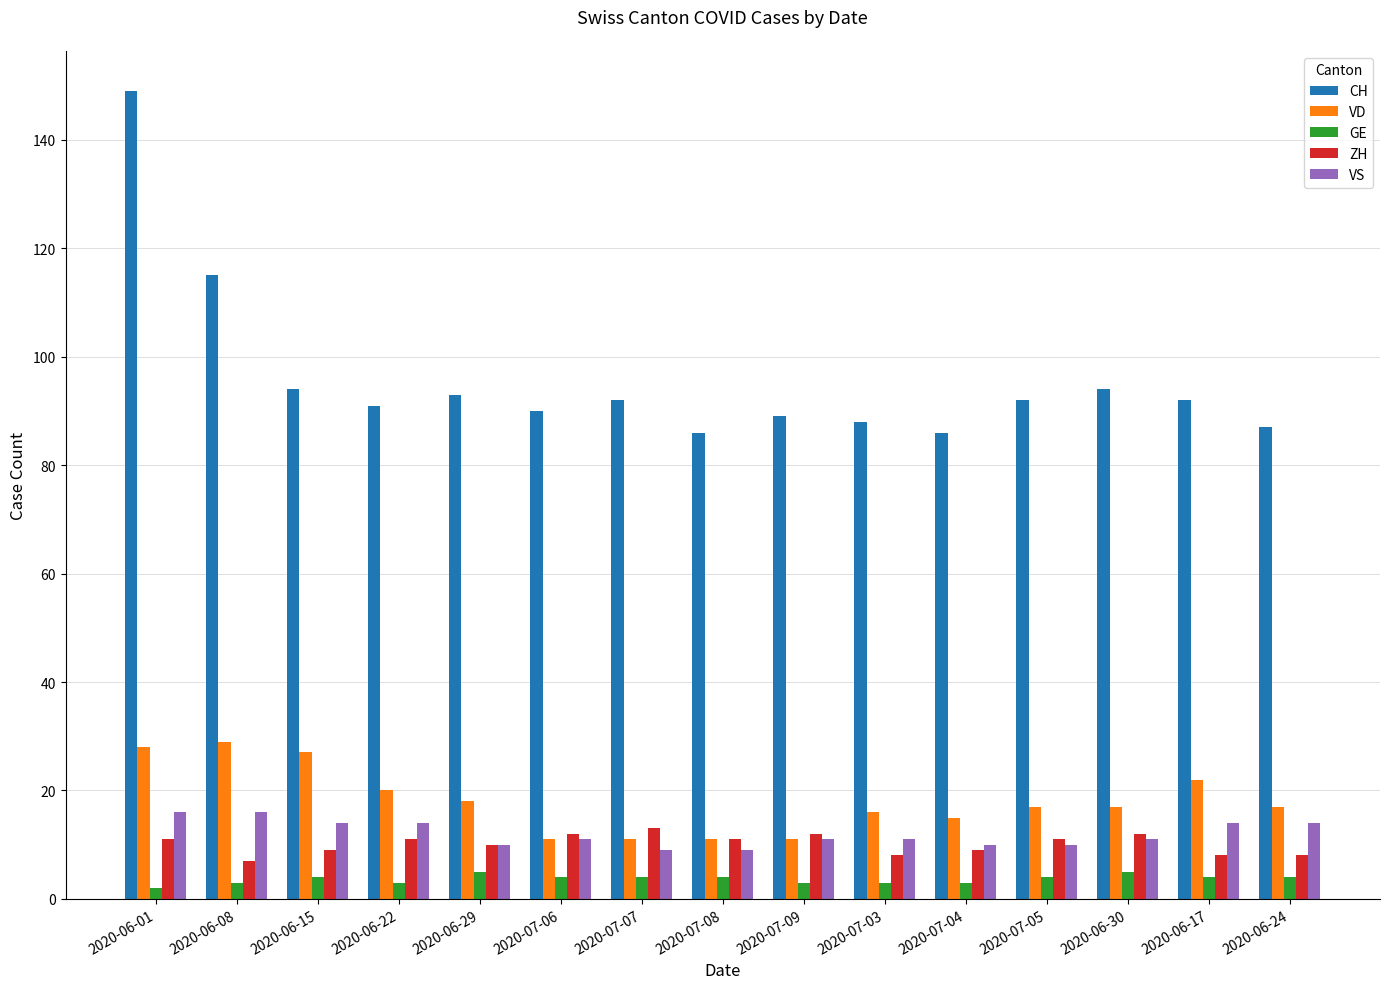

What is the difference between the maximum and second lowest values in the CH series?

63